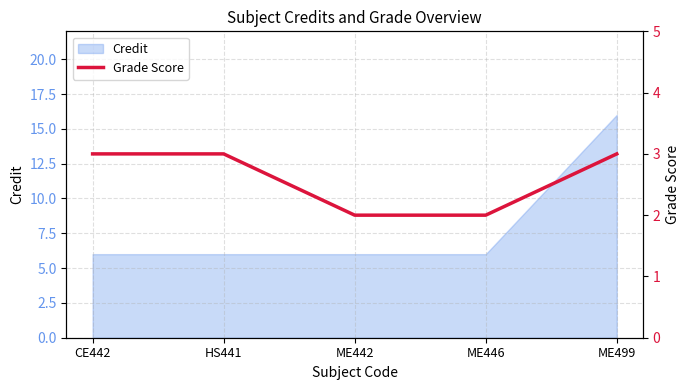

The chart shows a value of 5 at CE442. True or false?

False